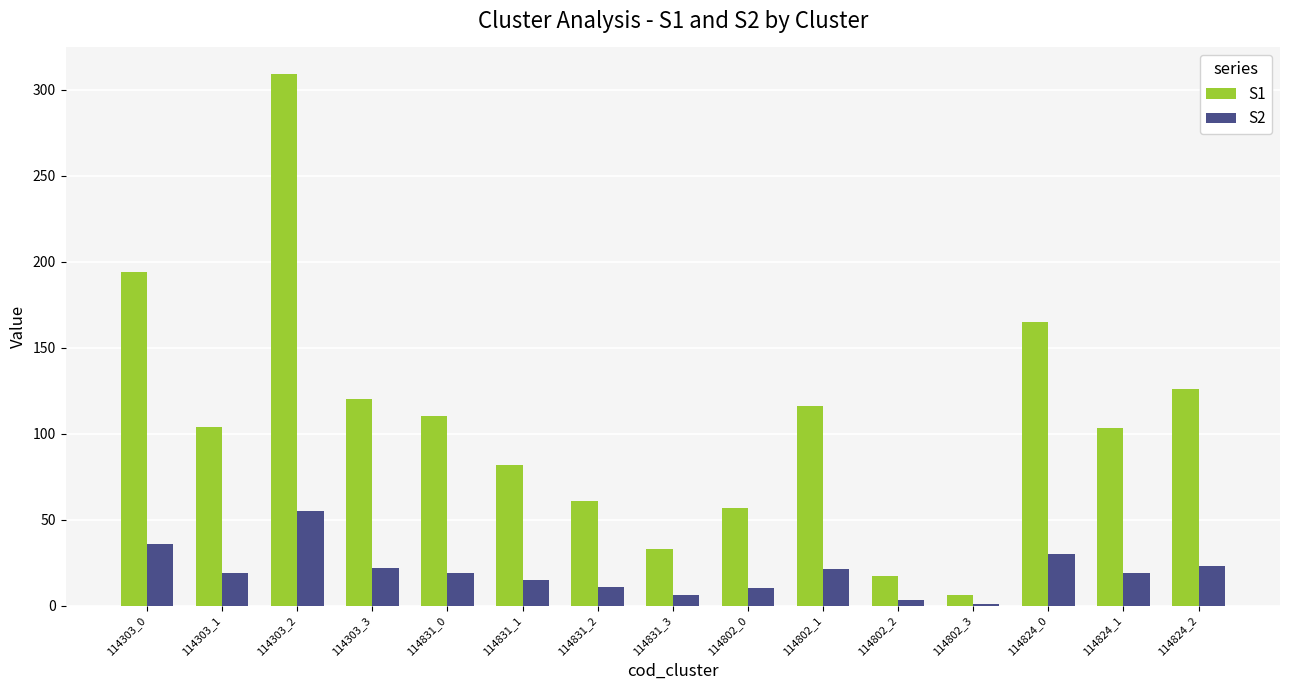

The value of S1 at 114802_1 is 34. True or false?

False